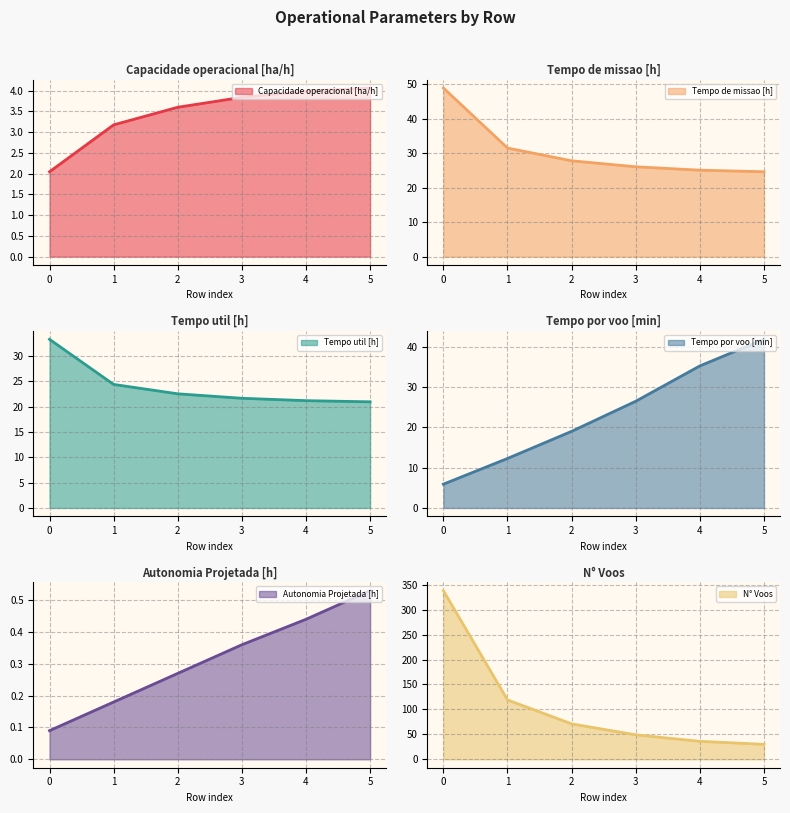

At how many categories does at least one series exceed 123?

1